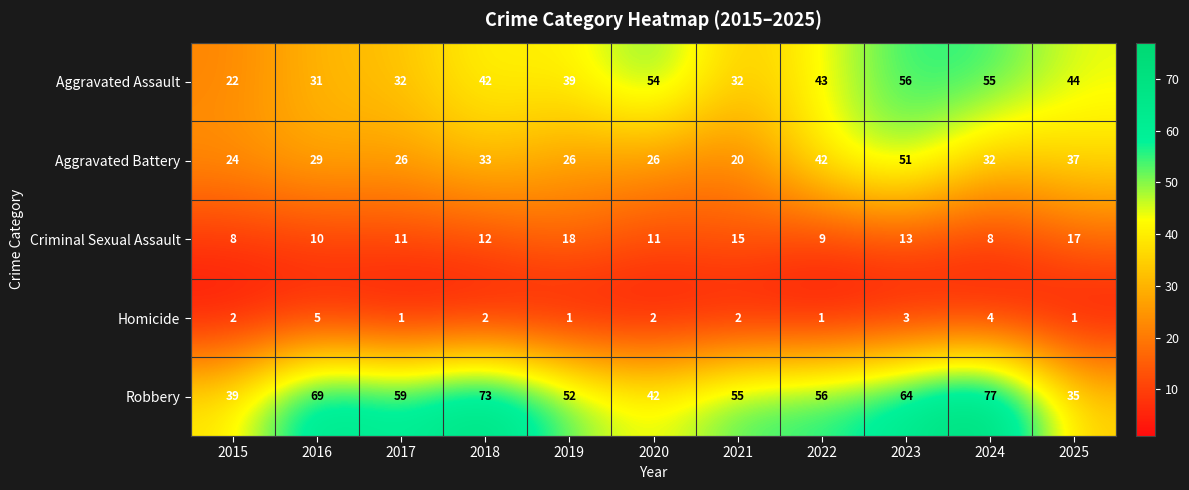

Read the Aggravated Battery value at 2017.

26